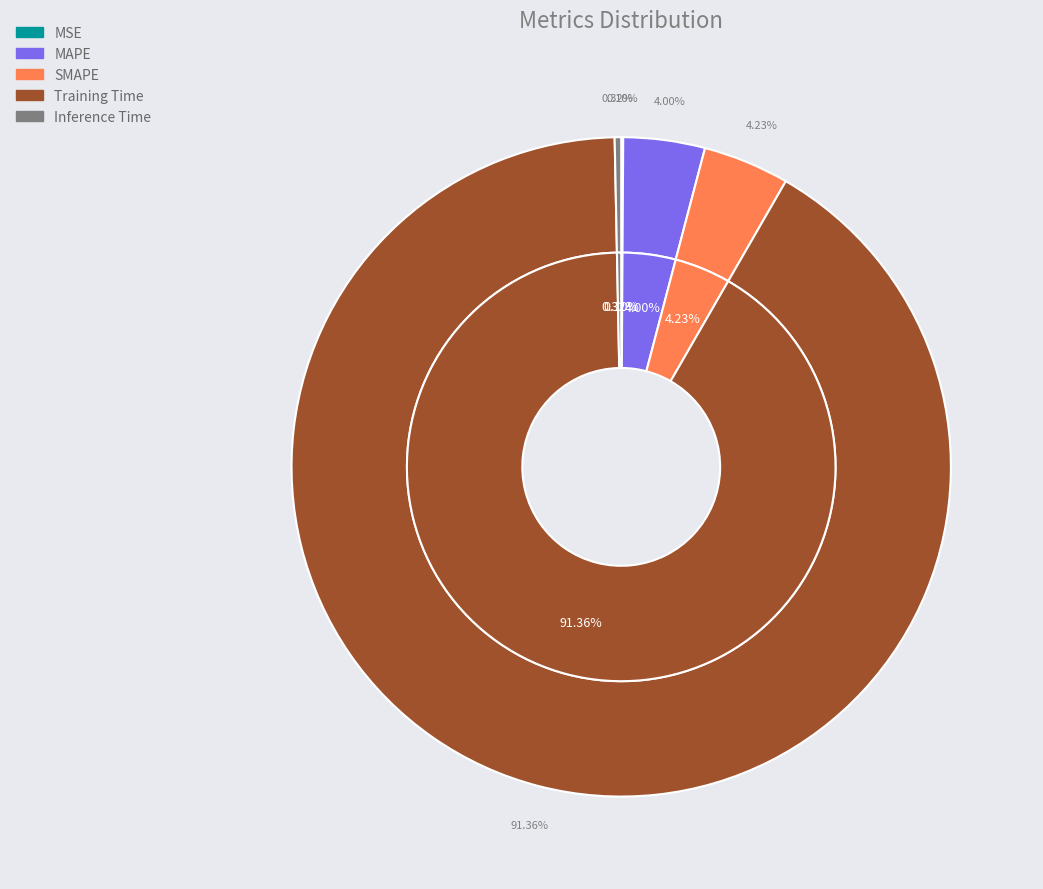

How many slices are in this pie chart?

5